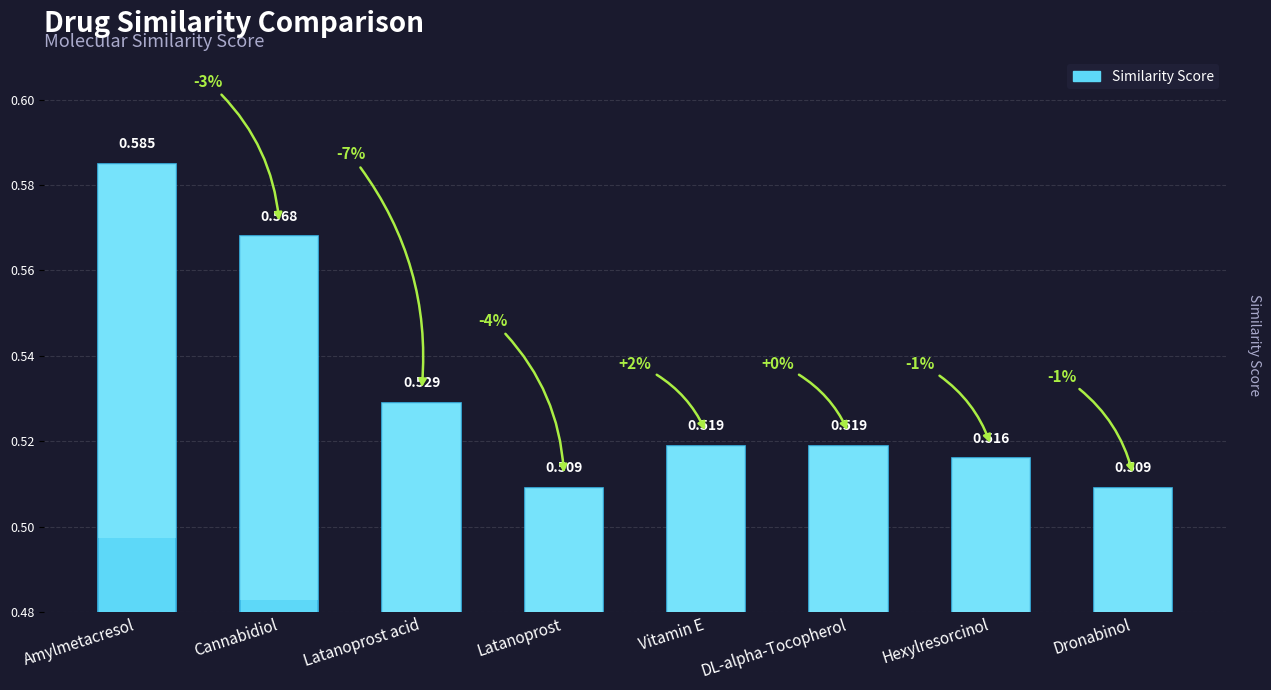

What is the average value?

0.5